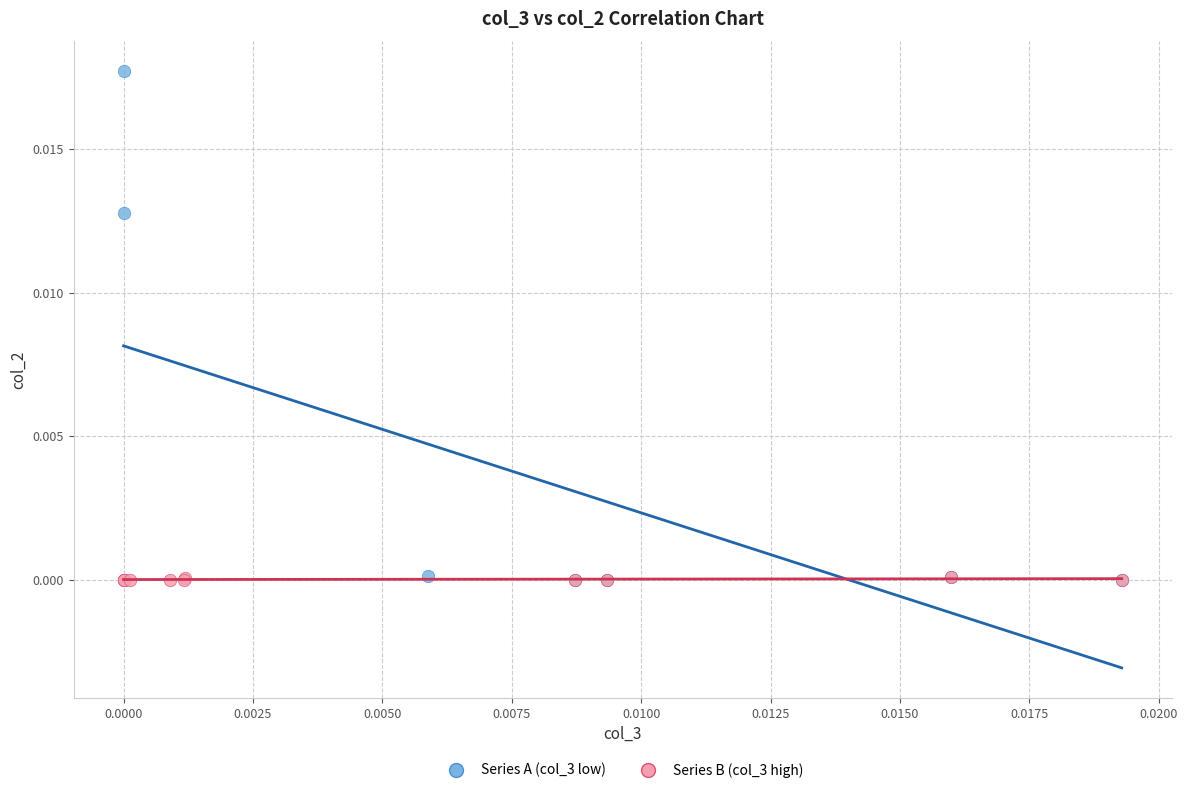

Which series has the largest Y range (max minus min)?

Series A (col_3 low)